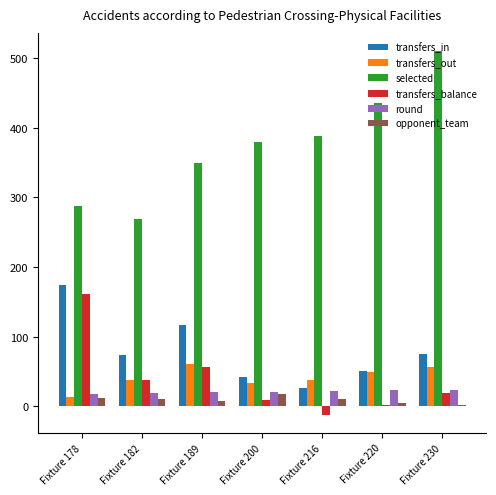

Which category has the highest value in the selected series?

Fixture 230